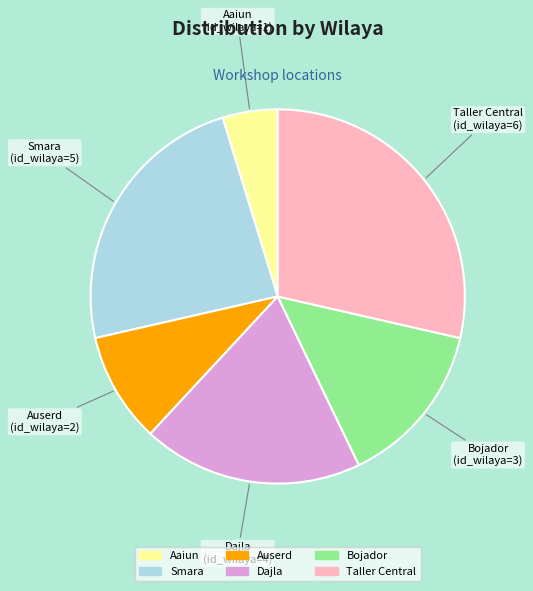

Rank the categories by value from lowest to highest.

Aaiun, Auserd, Bojador, Dajla, Smara, Taller Central